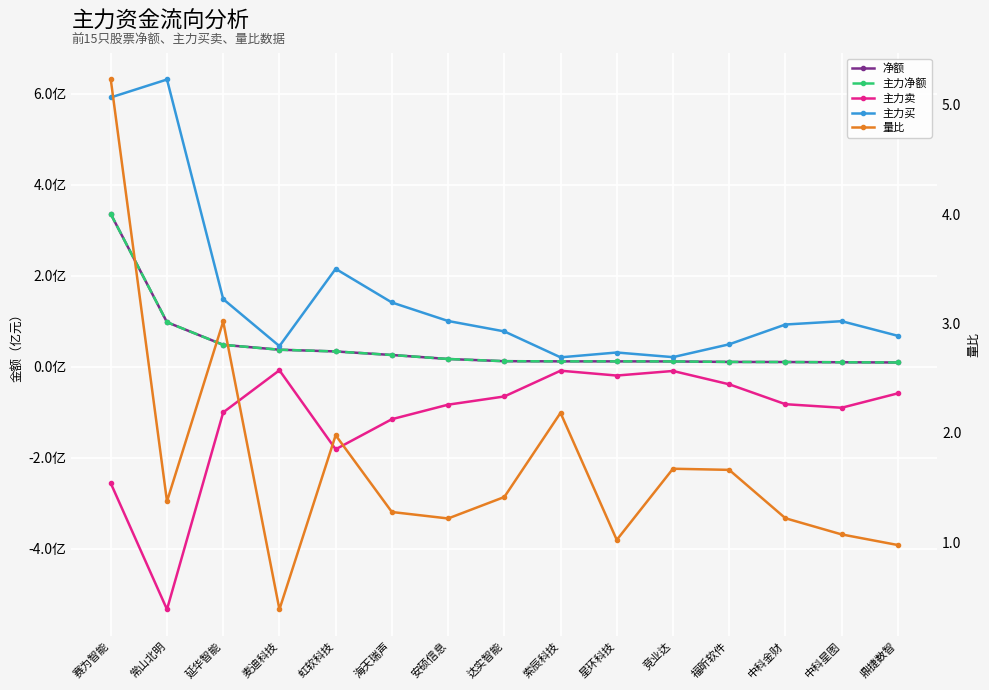

How many data points does each series have?

15